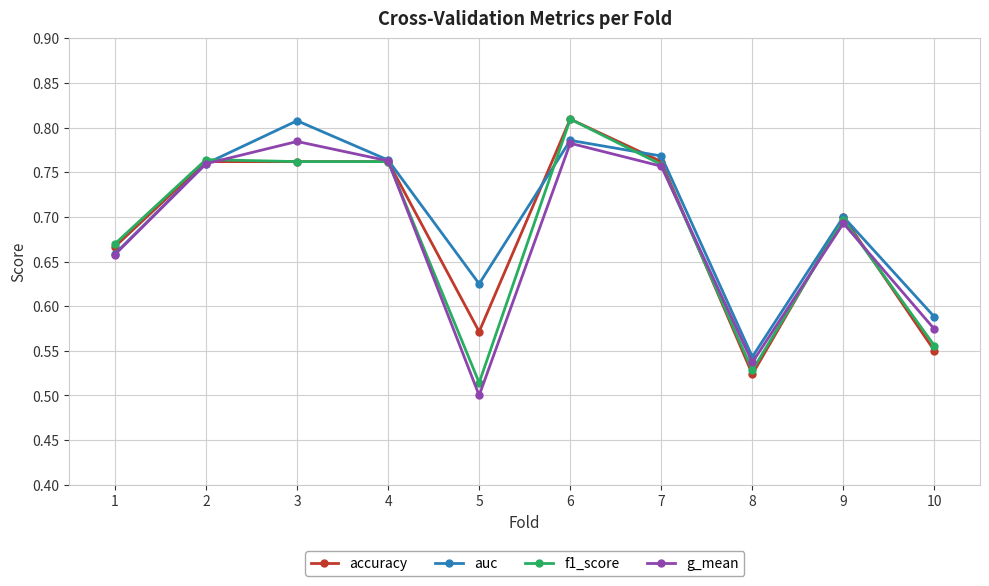

Where is the first local maximum for auc?

3